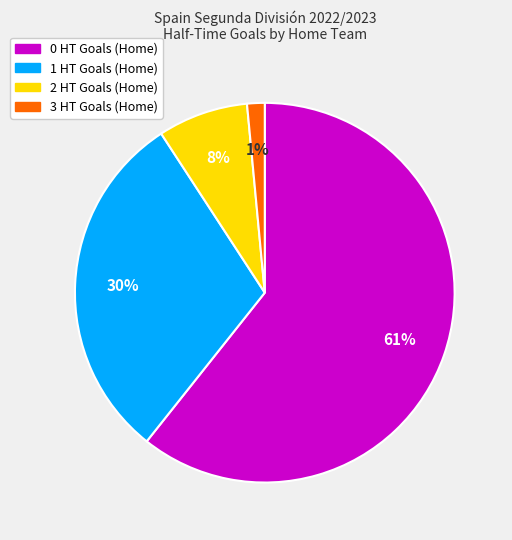

Rank the categories by value from highest to lowest.

0 HT Goals (Home), 1 HT Goals (Home), 2 HT Goals (Home), 3 HT Goals (Home)